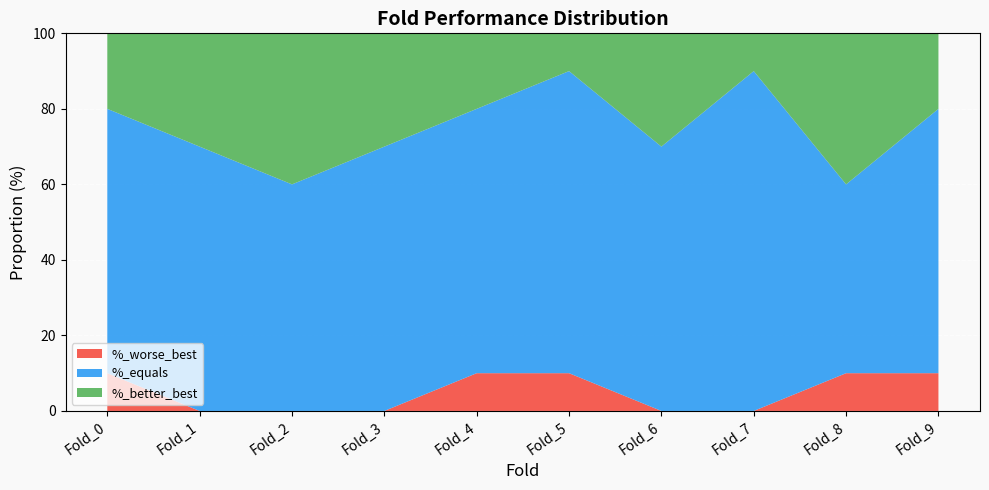

Reading left to right, transcribe all the data shown in this chart.

%_better_best: 0.2	0.3	0.4	0.3	0.2	0.1	0.3	0.1	0.4	0.2
%_equals: 0.7	0.7	0.6	0.7	0.7	0.8	0.7	0.9	0.5	0.7
%_worse_best: 0.1	0.0	0.0	0.0	0.1	0.1	0.0	0.0	0.1	0.1